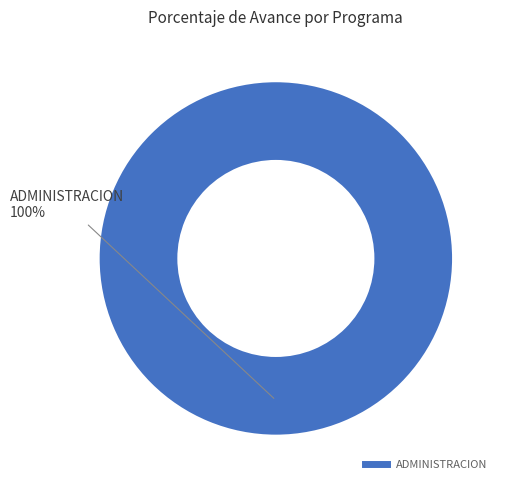

Count the number of slices in the pie.

1